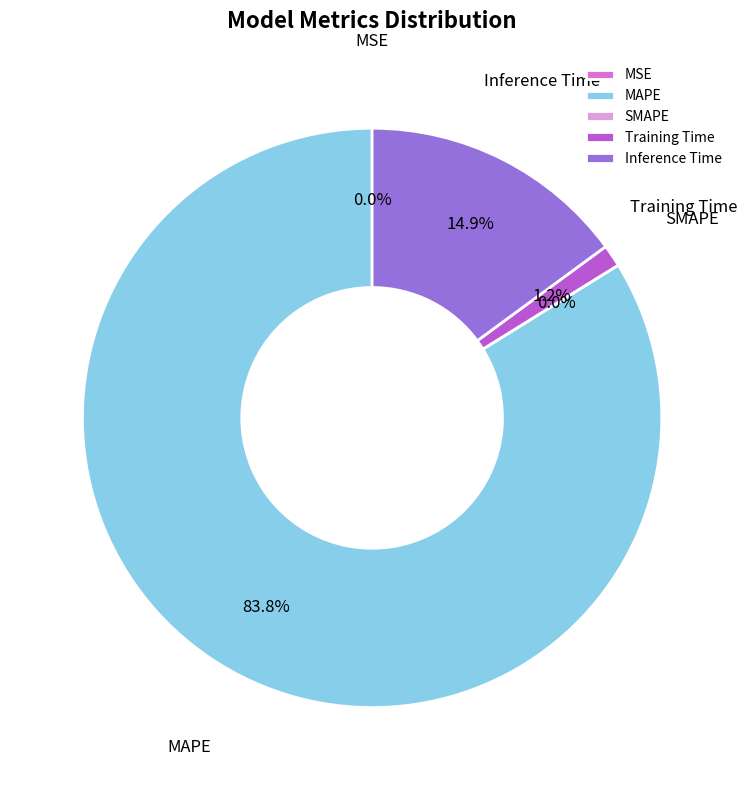

True or false: SMAPE accounts for 6% of the total.

False